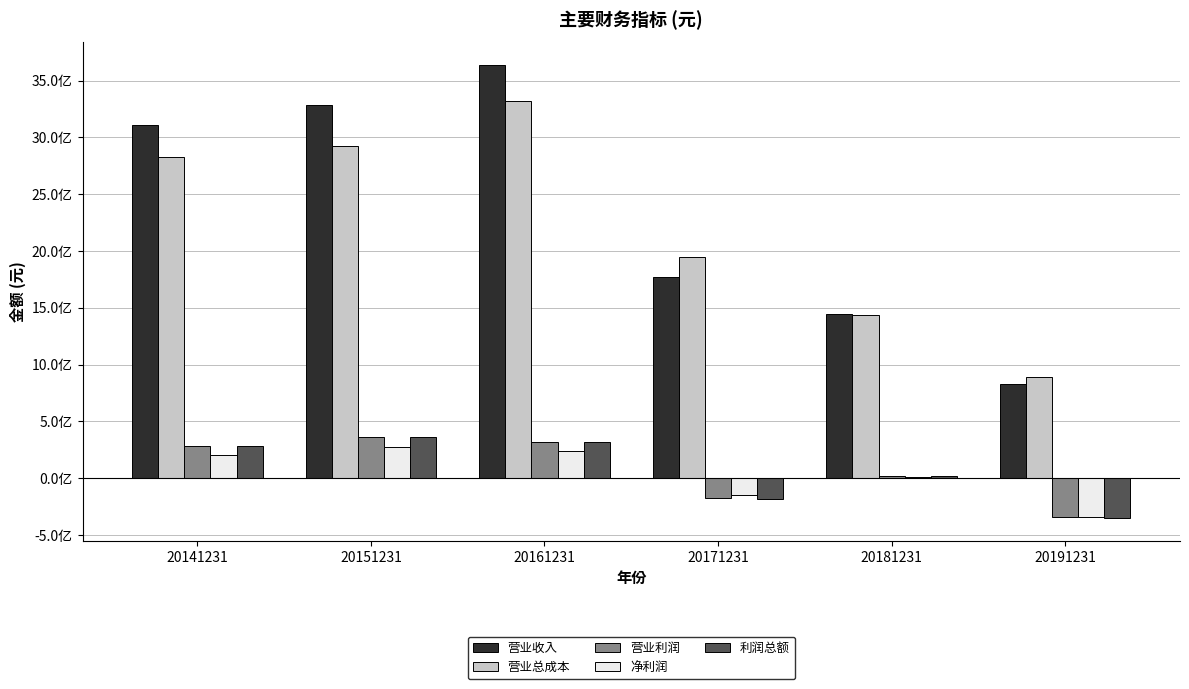

What value does the 营业收入 series have at 20171231?

1771243681.0